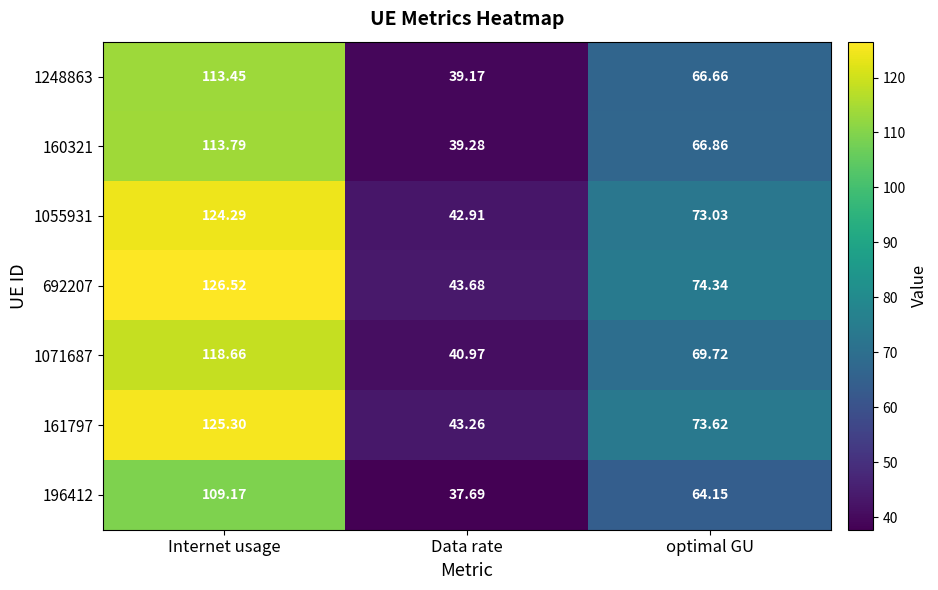

At which label is 160321 closest to 76?

optimal GU